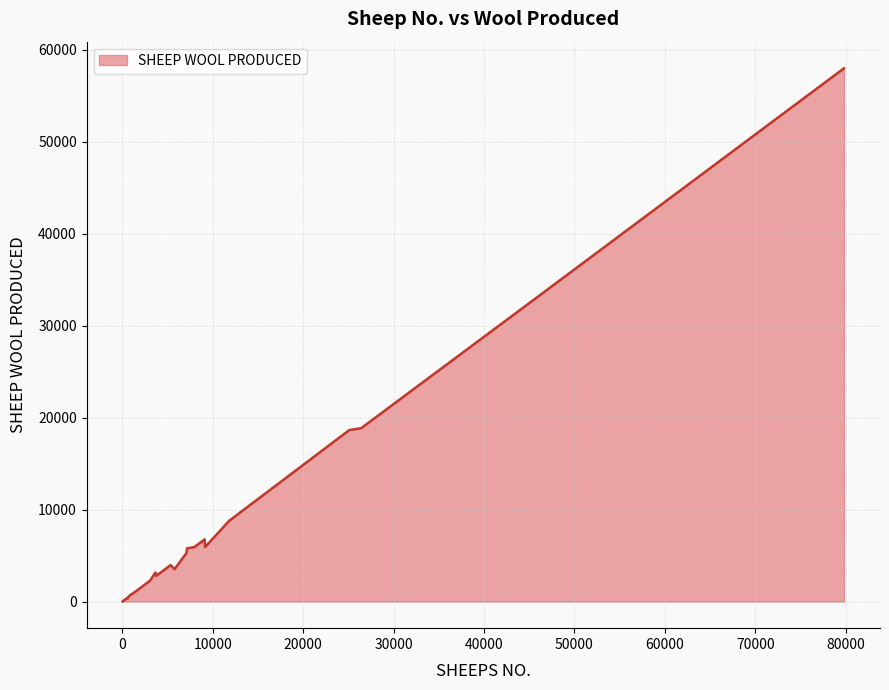

What is the difference between the maximum and minimum values?

57989